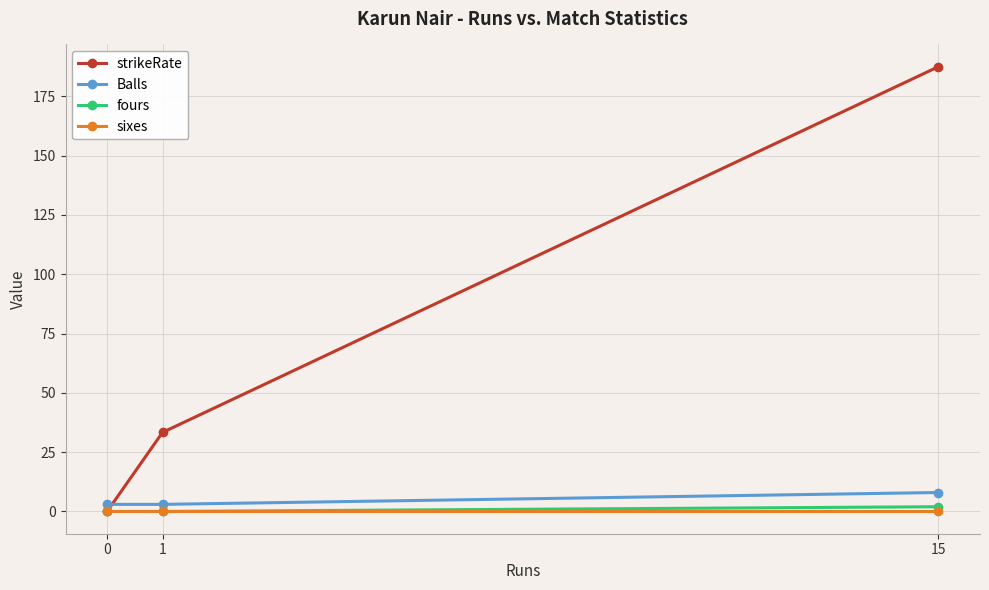

Which series has the largest range (max minus min)?

strikeRate